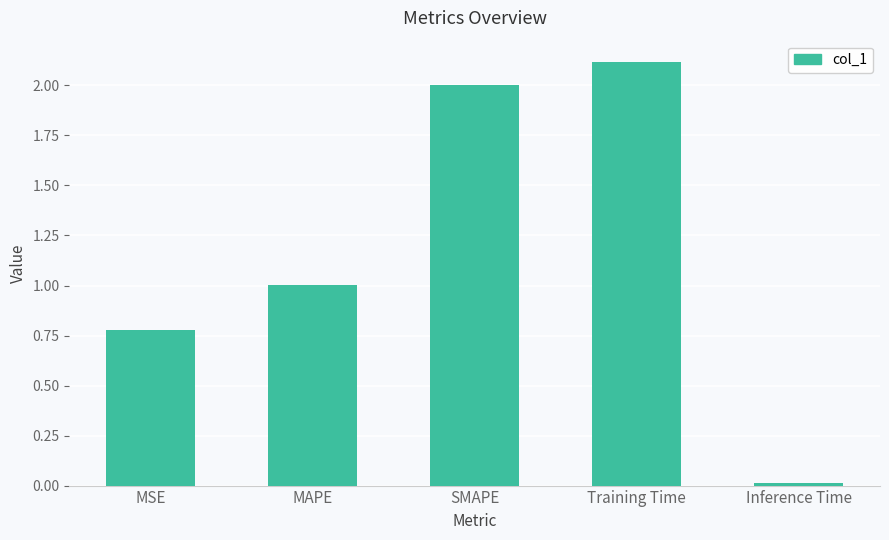

How many bars are there in total?

5